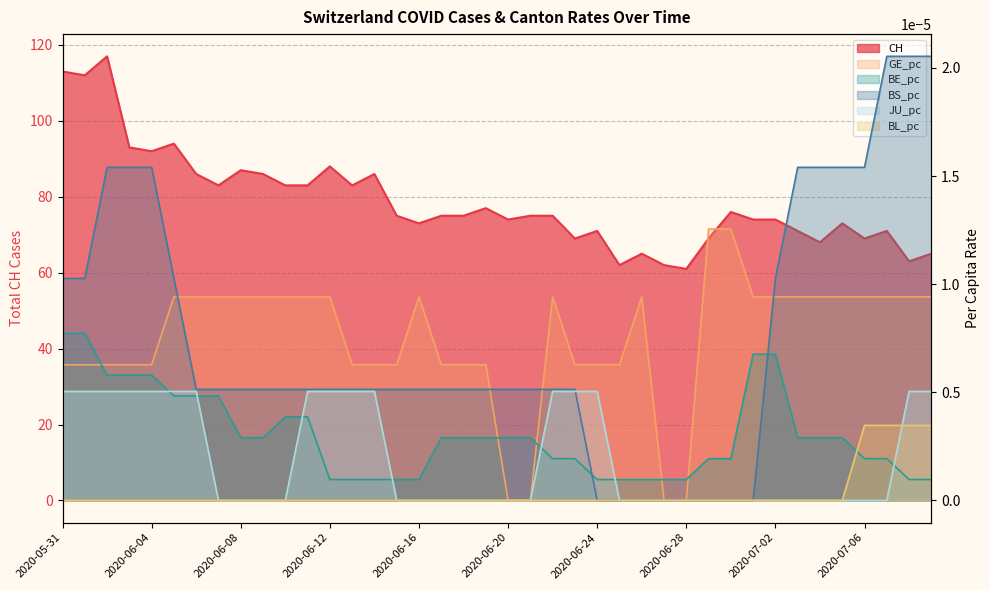

Reading right to left, list all the values displayed in this chart.

CH: 65.0	63.0	71.0	69.0	73.0	68.0	71.0	74.0	74.0	76.0	69.0	61.0	62.0	65.0	62.0	71.0	69.0	75.0	75.0	74.0	77.0	75.0	75.0	73.0	75.0	86.0	83.0	88.0	83.0	83.0	86.0	87.0	83.0	86.0	94.0	92.0	93.0	117.0	112.0	113.0
GE_pc: 0.0	0.0	0.0	0.0	0.0	0.0	0.0	0.0	0.0	0.0	0.0	0.0	0.0	0.0	0.0	0.0	0.0	0.0	0.0	0.0	0.0	0.0	0.0	0.0	0.0	0.0	0.0	0.0	0.0	0.0	0.0	0.0	0.0	0.0	0.0	0.0	0.0	0.0	0.0	0.0
BE_pc: 0.0	0.0	0.0	0.0	0.0	0.0	0.0	0.0	0.0	0.0	0.0	0.0	0.0	0.0	0.0	0.0	0.0	0.0	0.0	0.0	0.0	0.0	0.0	0.0	0.0	0.0	0.0	0.0	0.0	0.0	0.0	0.0	0.0	0.0	0.0	0.0	0.0	0.0	0.0	0.0
BS_pc: 0.0	0.0	0.0	0.0	0.0	0.0	0.0	0.0	0.0	0.0	0.0	0.0	0.0	0.0	0.0	0.0	0.0	0.0	0.0	0.0	0.0	0.0	0.0	0.0	0.0	0.0	0.0	0.0	0.0	0.0	0.0	0.0	0.0	0.0	0.0	0.0	0.0	0.0	0.0	0.0
JU_pc: 0.0	0.0	0.0	0.0	0.0	0.0	0.0	0.0	0.0	0.0	0.0	0.0	0.0	0.0	0.0	0.0	0.0	0.0	0.0	0.0	0.0	0.0	0.0	0.0	0.0	0.0	0.0	0.0	0.0	0.0	0.0	0.0	0.0	0.0	0.0	0.0	0.0	0.0	0.0	0.0
BL_pc: 0.0	0.0	0.0	0.0	0.0	0.0	0.0	0.0	0.0	0.0	0.0	0.0	0.0	0.0	0.0	0.0	0.0	0.0	0.0	0.0	0.0	0.0	0.0	0.0	0.0	0.0	0.0	0.0	0.0	0.0	0.0	0.0	0.0	0.0	0.0	0.0	0.0	0.0	0.0	0.0